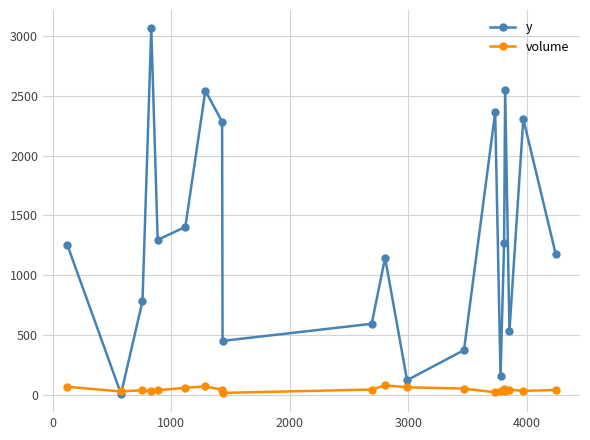

At how many categories does at least one series exceed 728?

13